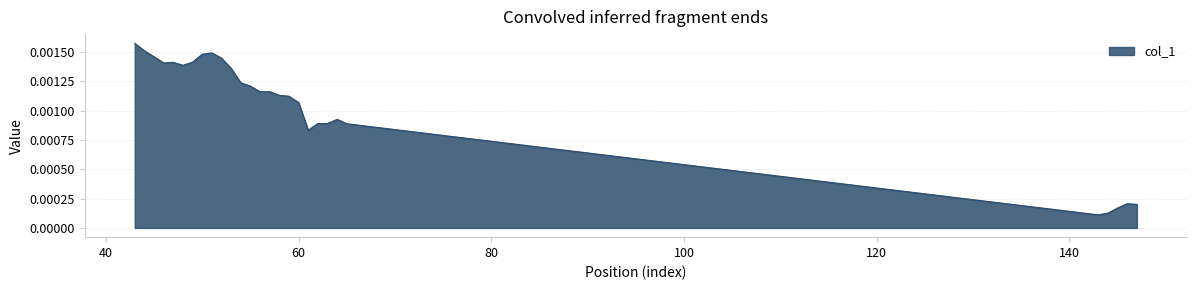

At which category does the chart reach its peak across all series?

43